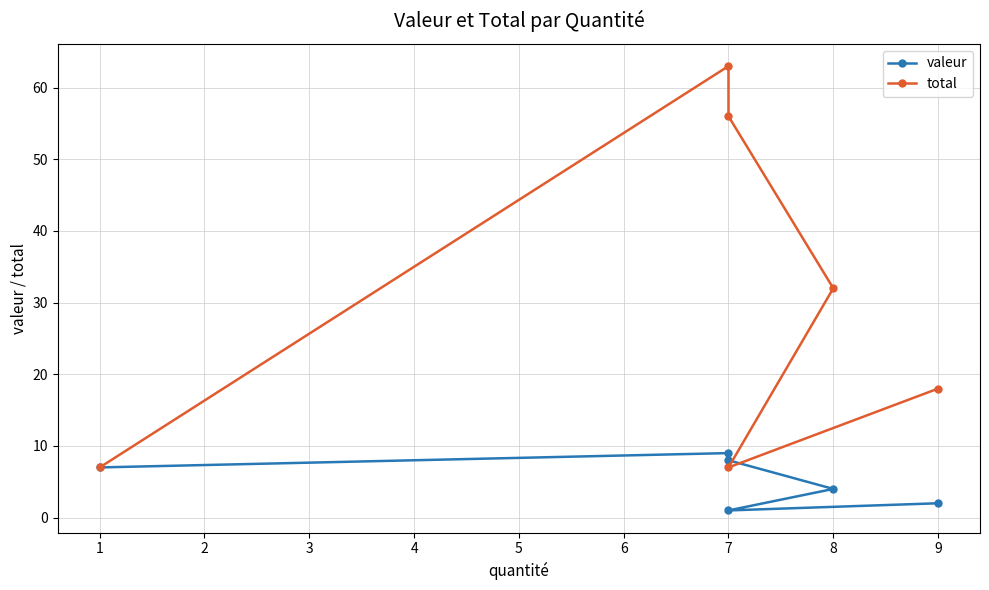

List the labels in order of valeur value, smallest first.

7, 9, 8, 1, 7, 7